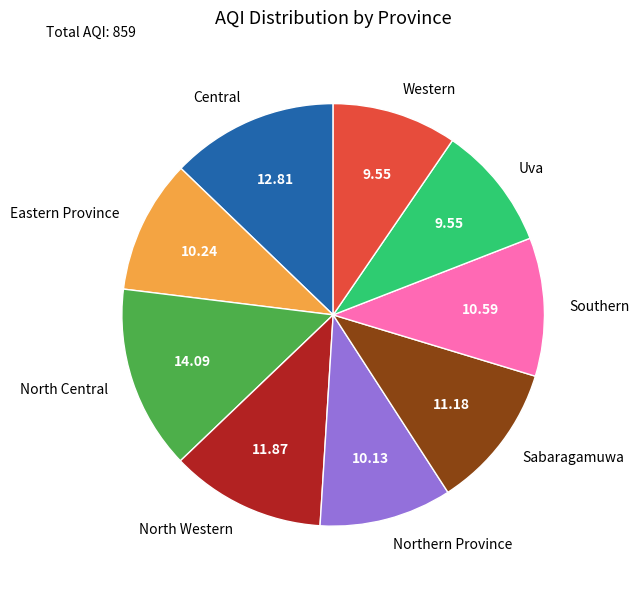

Is North Central the majority of the pie?

No